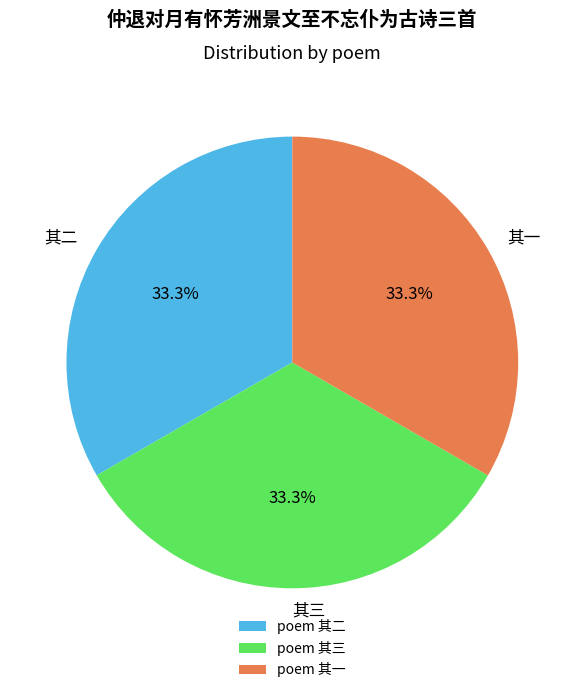

Does 其三 account for over 50% of the chart?

No